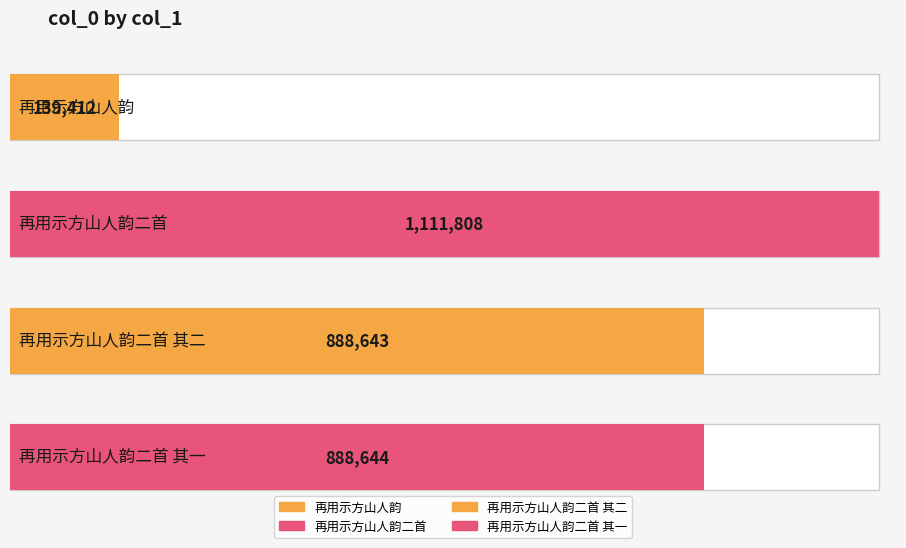

What is the average value?

757127